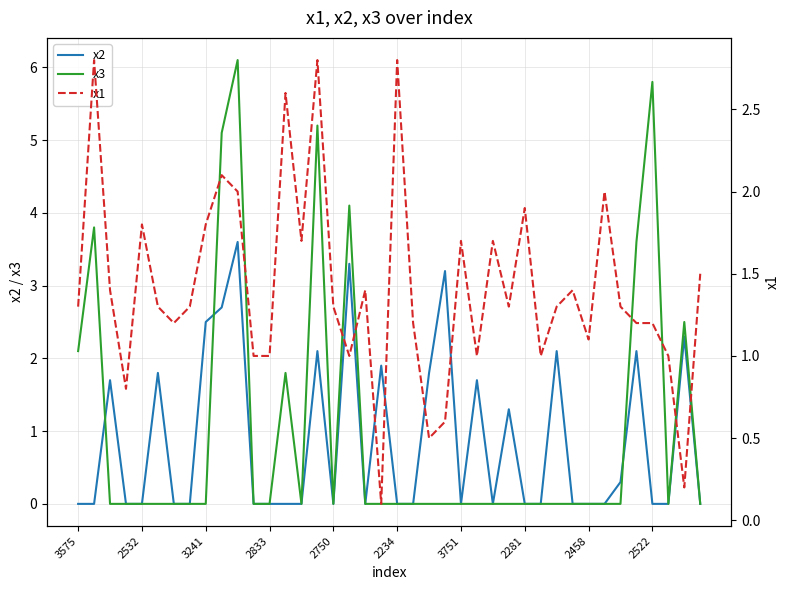

What is the maximum value shown in the chart?

6.1